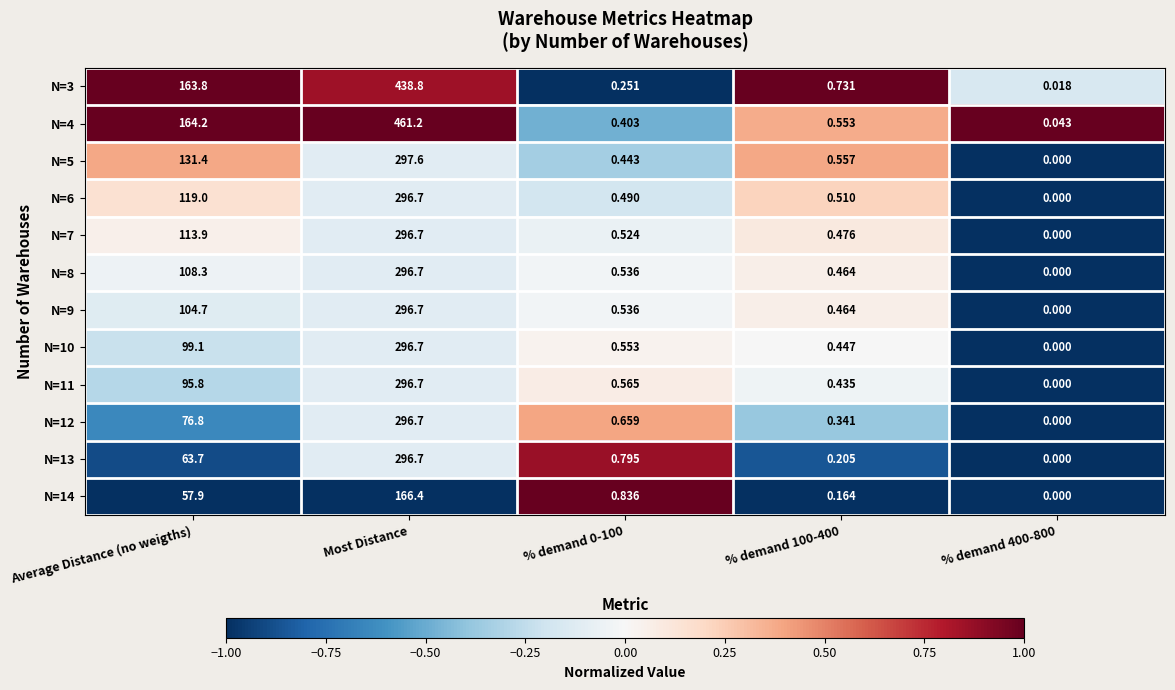

At which category does the chart reach its peak across all series?

Most Distance